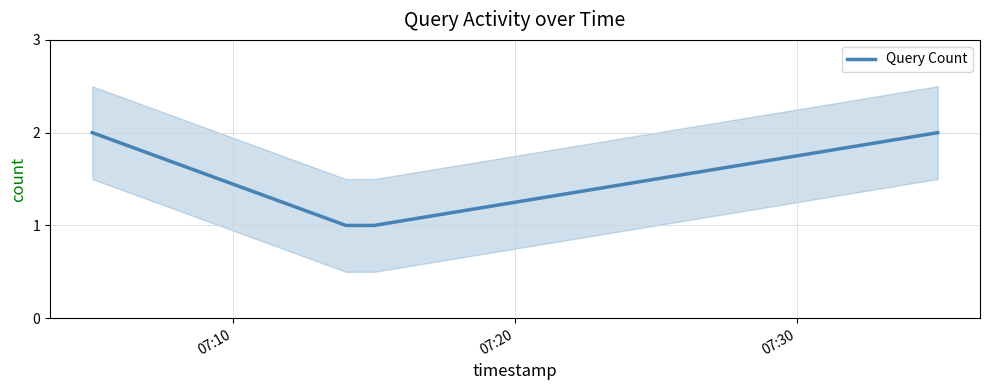

True or false: Query Count has more than 1 interior local peaks.

False